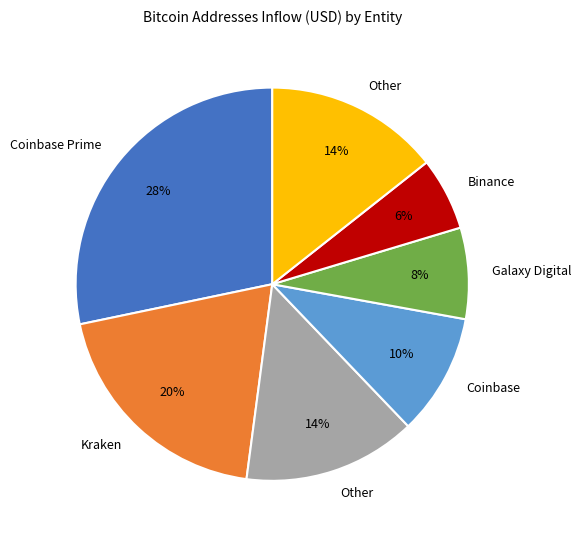

To the nearest percent, what is the average slice percentage?

14%